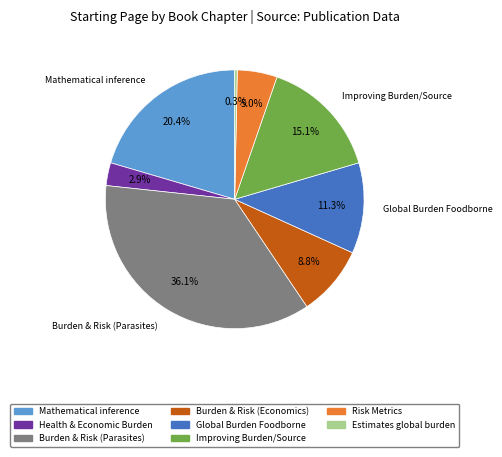

To the nearest percent, what is the average slice percentage?

12%